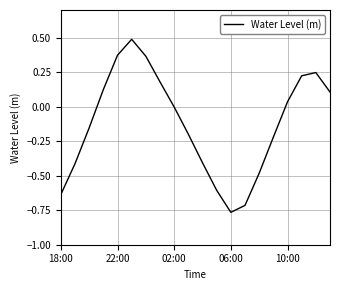

What is the greatest value displayed?

0.5